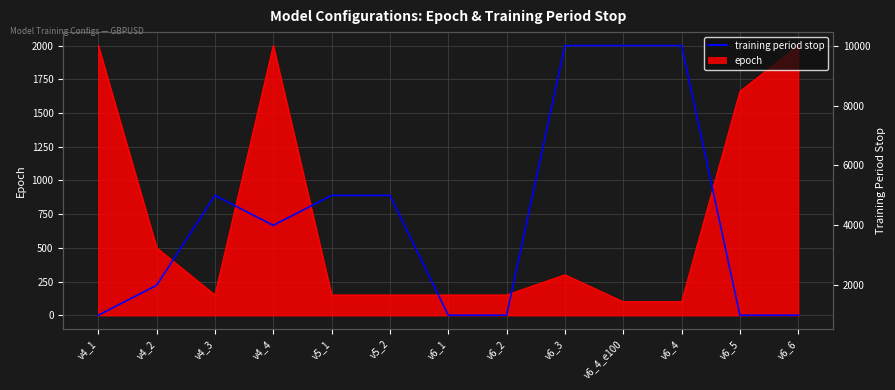

The chart shows a value of 6479 at v6_3. True or false?

False